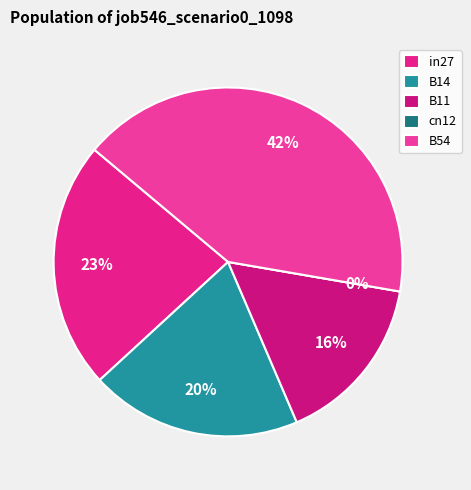

Is B11 the majority of the pie?

No